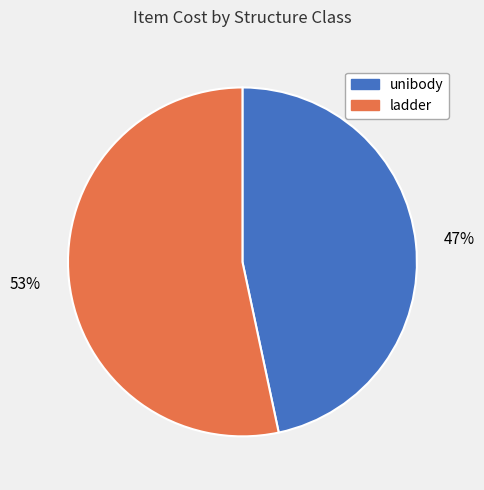

To the nearest percent, what portion does ladder represent?

53%